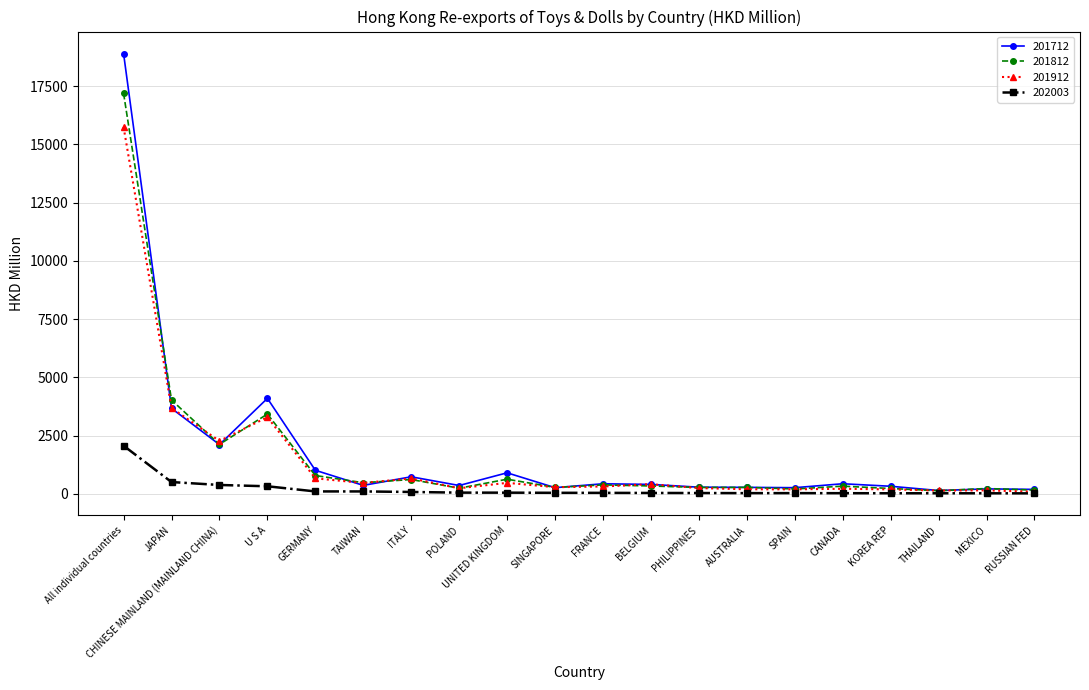

At how many categories does at least one series exceed 15440?

1